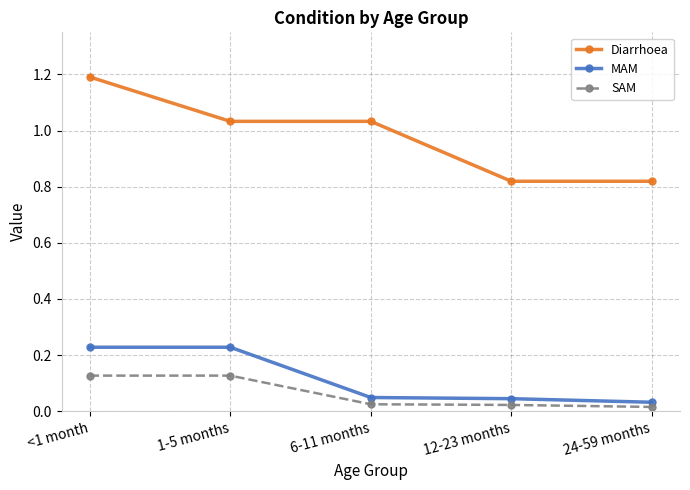

Which series changed the most between 6-11 months and 12-23 months?

Diarrhoea